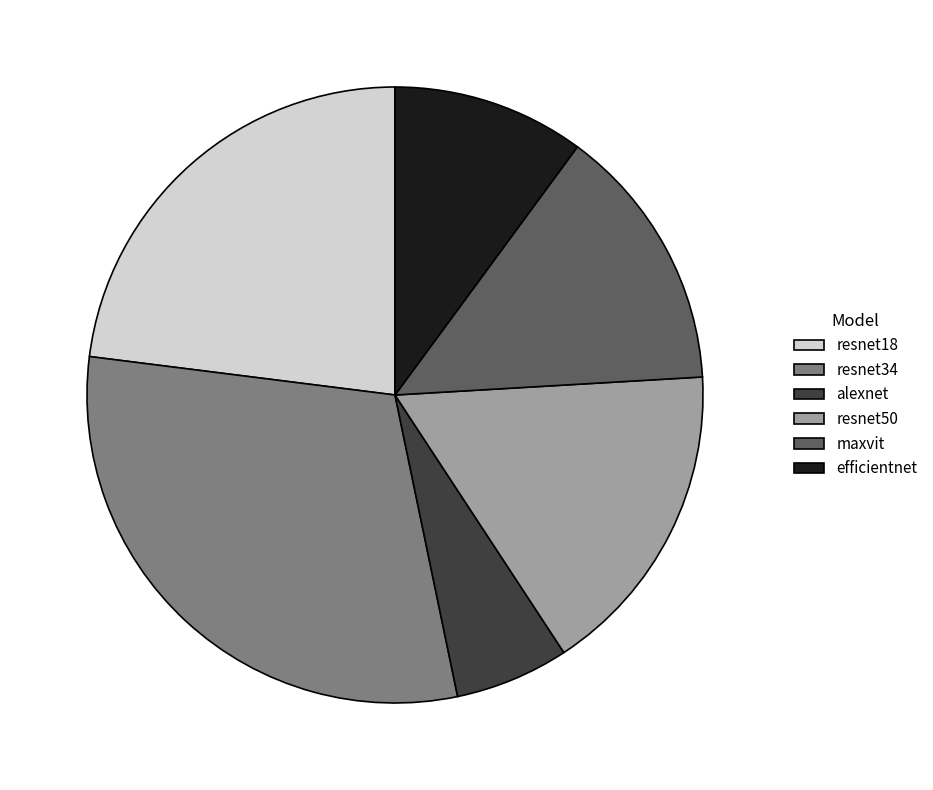

True or false: resnet18 accounts for 30% of the total.

False